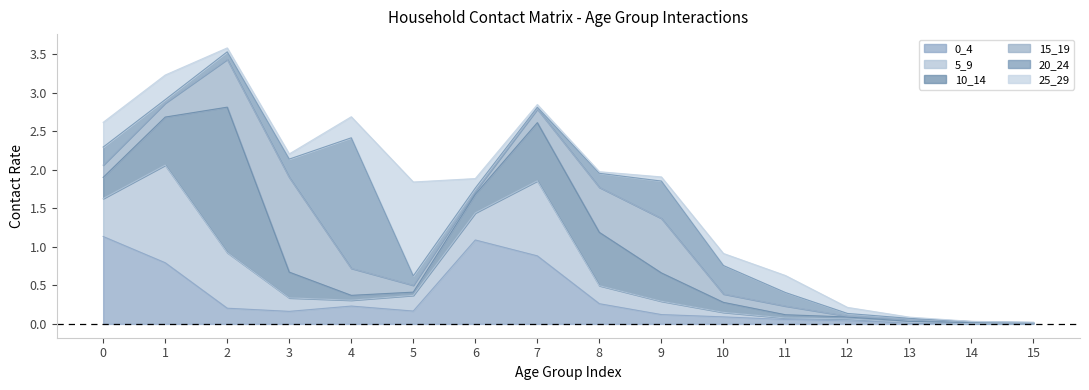

What is the difference between the maximum and second lowest values in the 15_19 series?

1.2